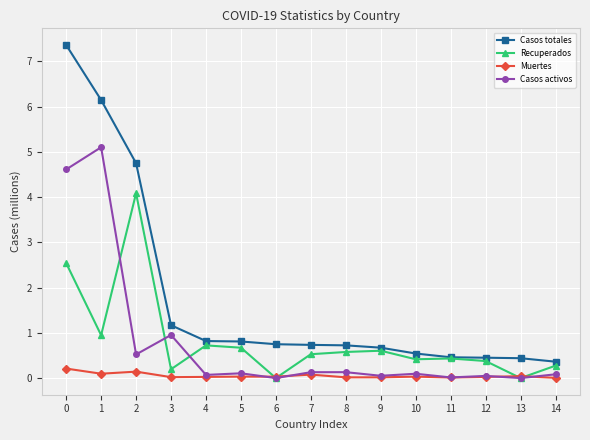

At 1, list the series in order from largest to smallest.

Casos totales, Casos activos, Recuperados, Muertes